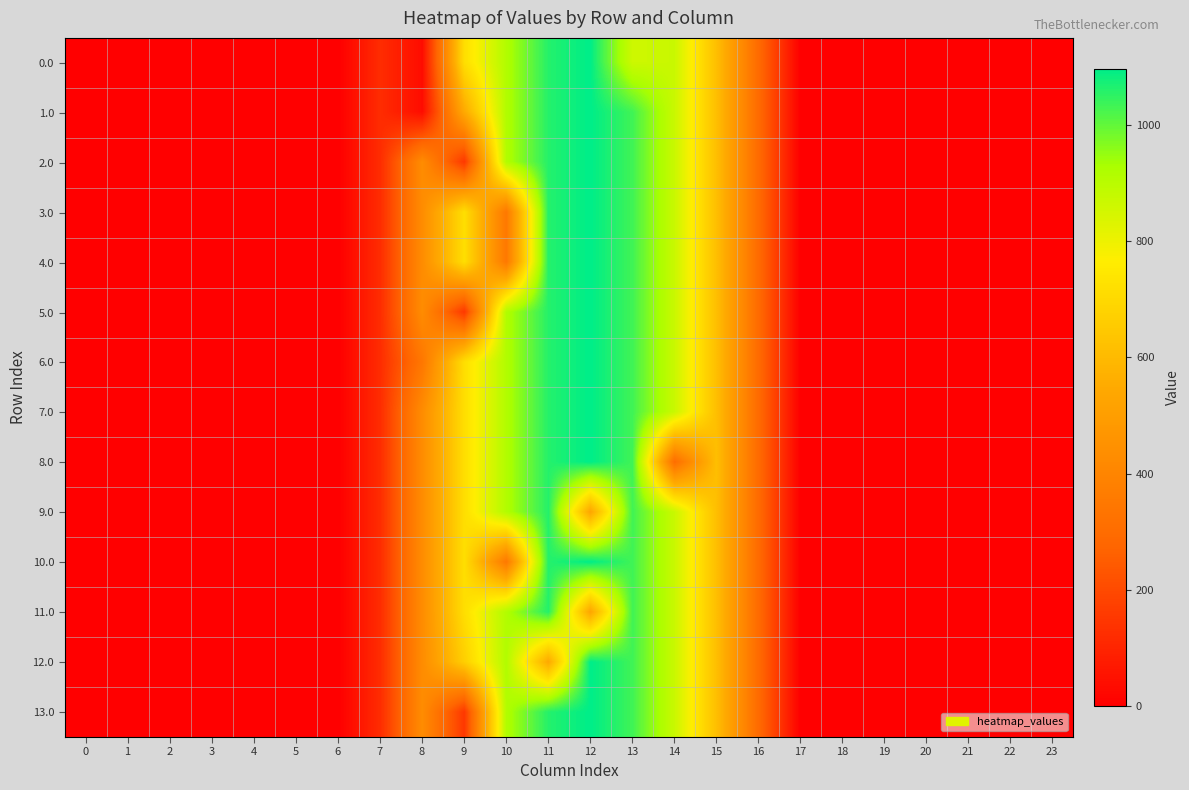

What is the total value across all series at 7?

1689.1